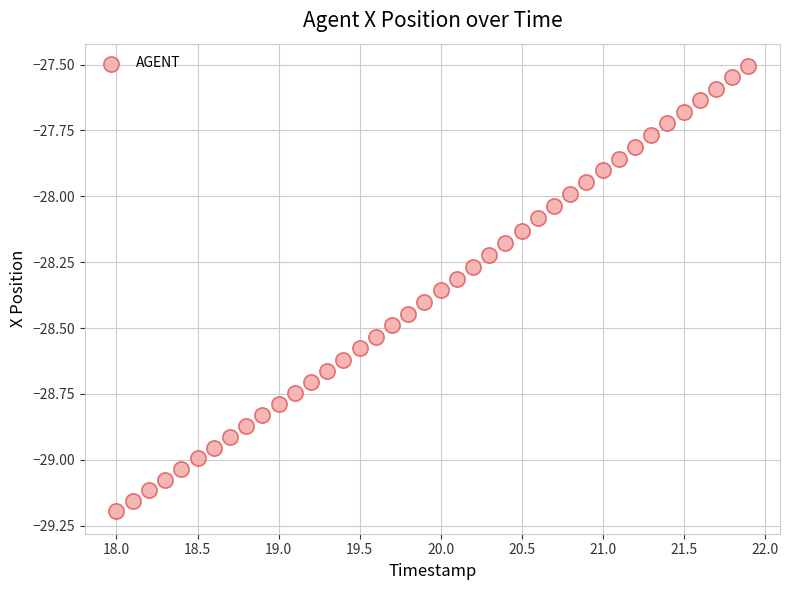

What is the range of Y values (max minus min)?

1.7